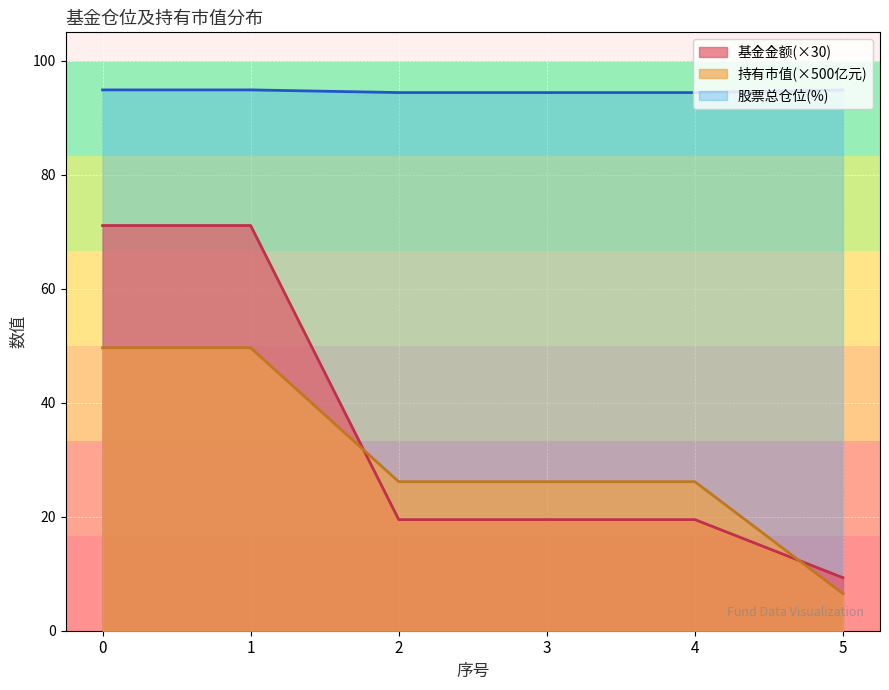

What is the value of the 基金金额 point at the 5th from the left?

19.5